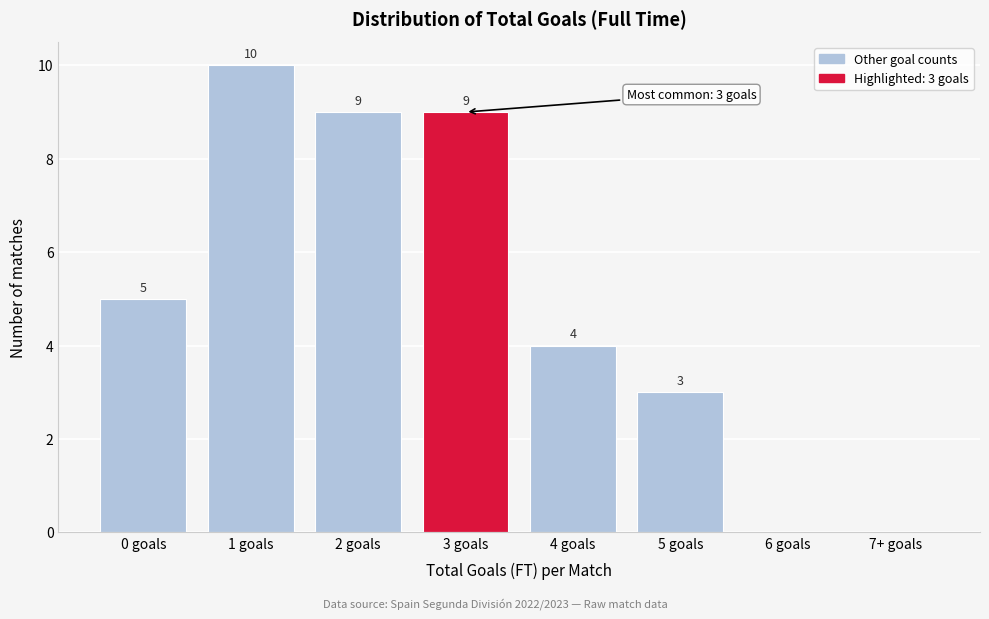

Reading left to right, what are all the values shown in this chart?

0 goals=5	1 goals=10	2 goals=9	3 goals=9	4 goals=4	5 goals=3	6 goals=0	7+ goals=0